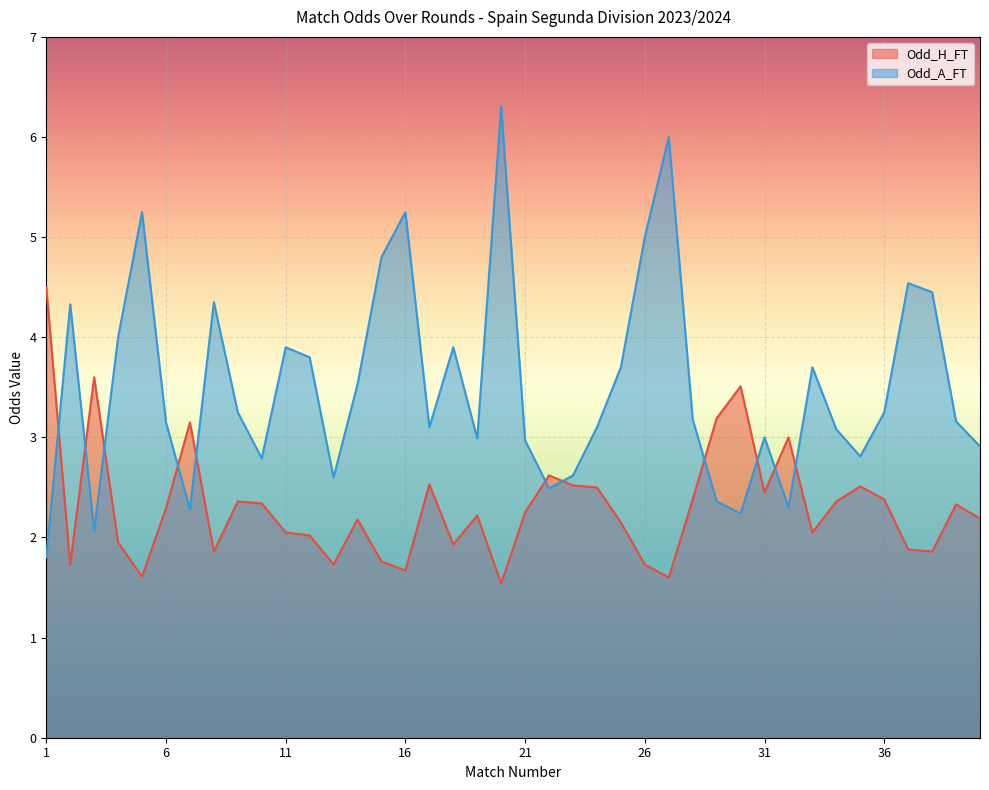

True or false: Odd_H_FT has more than 1 points higher than both neighbors.

True